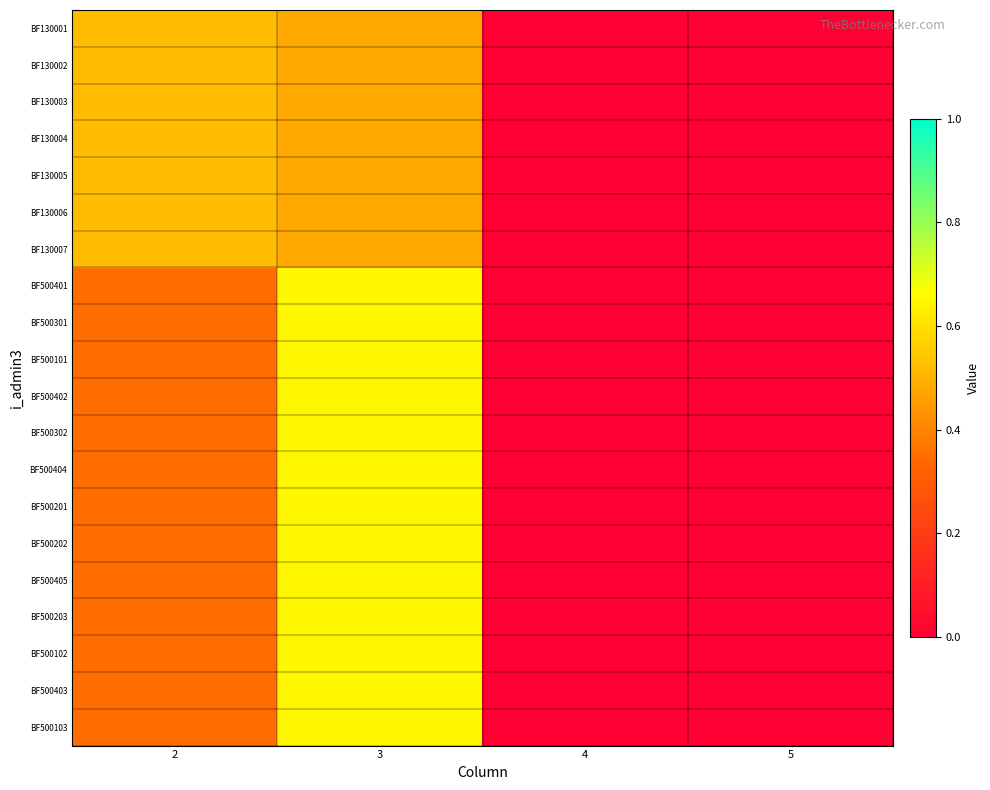

At which category is the sum across all series the highest?

3